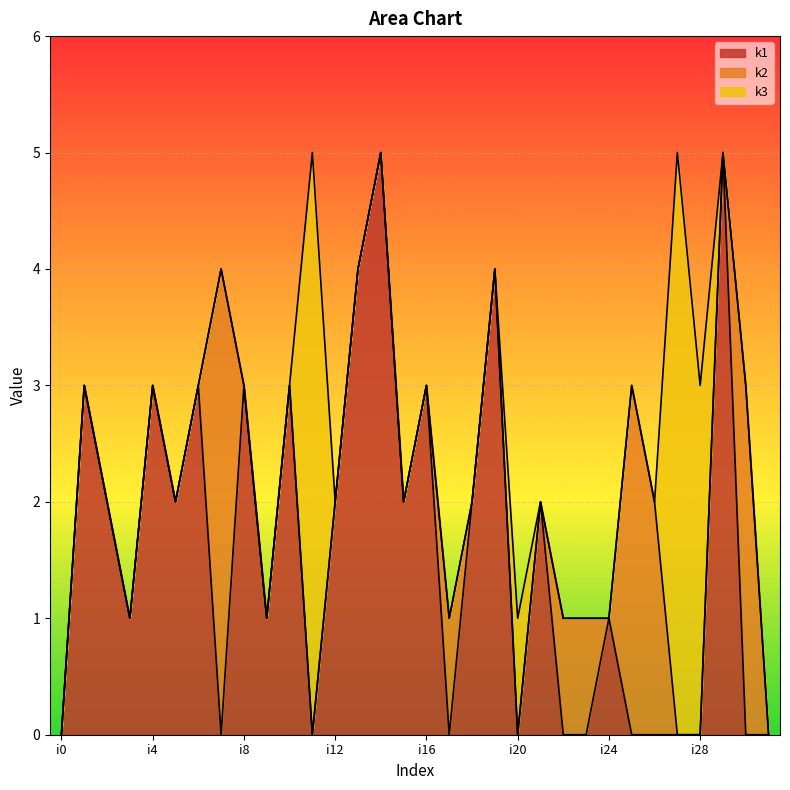

Reading right to left, list all the values displayed in this chart.

k1: i31=0	i30=0	i29=5	i28=0	i27=0	i26=0	i25=0	i24=1	i23=0	i22=0	i21=2	i20=0	i19=4	i18=2	i17=0	i16=3	i15=2	i14=5	i13=4	i12=2	i11=0	i10=3	i9=1	i8=3	i7=0	i6=3	i5=2	i4=3	i3=1	i2=2	i1=3	i0=0
k2: i31=0	i30=3	i29=0	i28=0	i27=0	i26=2	i25=3	i24=0	i23=1	i22=1	i21=0	i20=0	i19=0	i18=0	i17=1	i16=0	i15=0	i14=0	i13=0	i12=0	i11=0	i10=0	i9=0	i8=0	i7=4	i6=0	i5=0	i4=0	i3=0	i2=0	i1=0	i0=0
k3: i31=0	i30=0	i29=0	i28=3	i27=5	i26=0	i25=0	i24=0	i23=0	i22=0	i21=0	i20=1	i19=0	i18=0	i17=0	i16=0	i15=0	i14=0	i13=0	i12=0	i11=5	i10=0	i9=0	i8=0	i7=0	i6=0	i5=0	i4=0	i3=0	i2=0	i1=0	i0=0